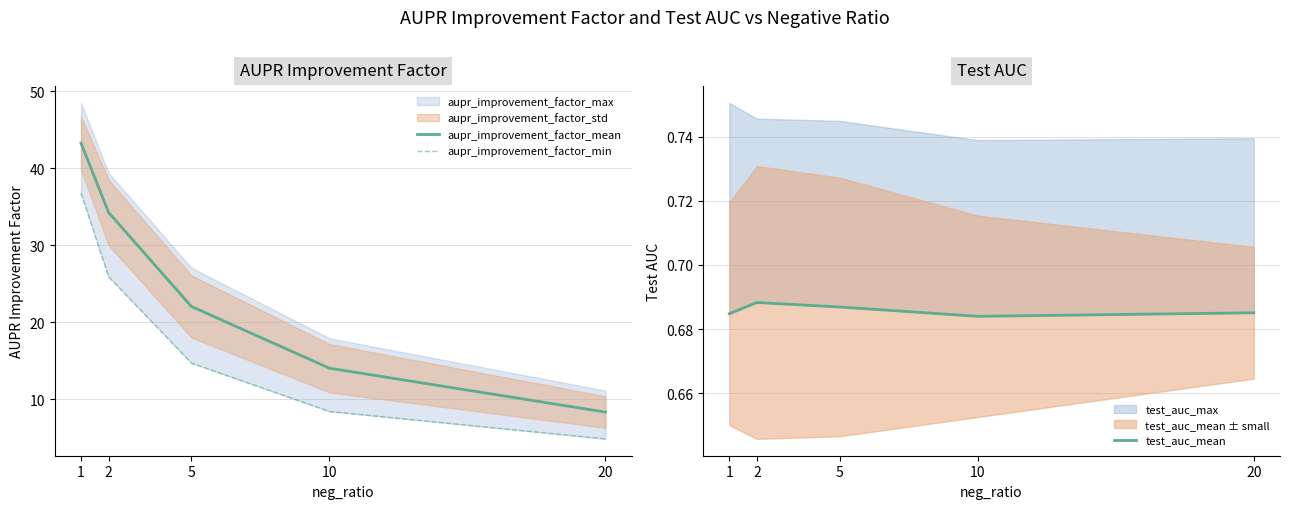

What is the value of the aupr_improvement_factor_mean point at the 3rd from the left?

22.0